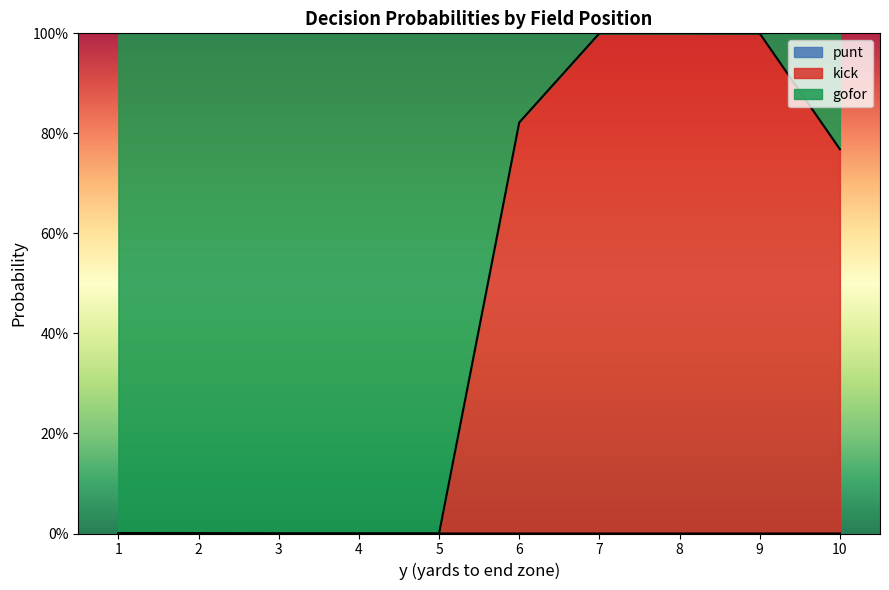

The gofor series shows 1.5 at 3. True or false?

False